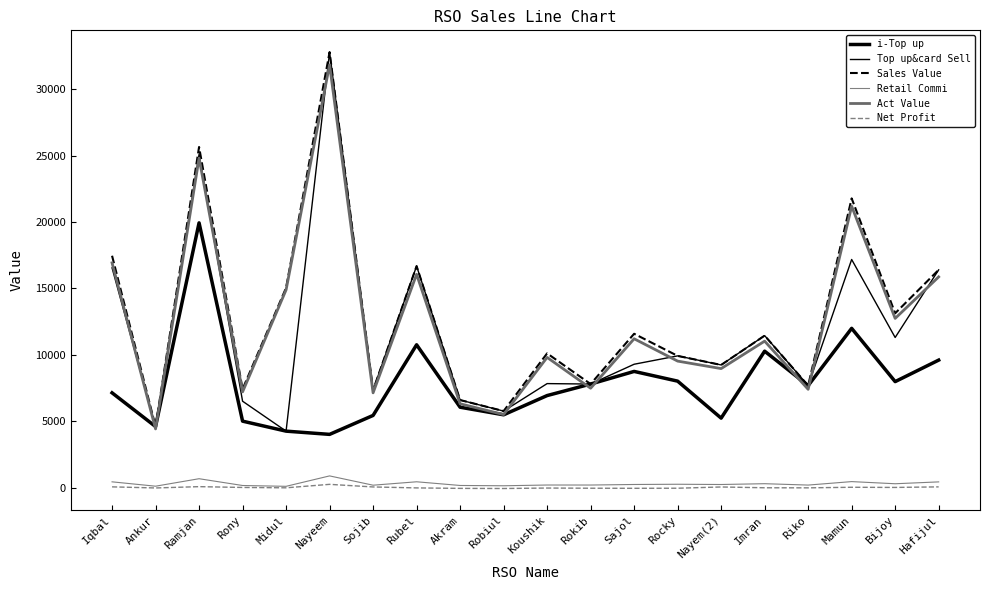

What value does the Act Value series have at Rocky?

9536.0